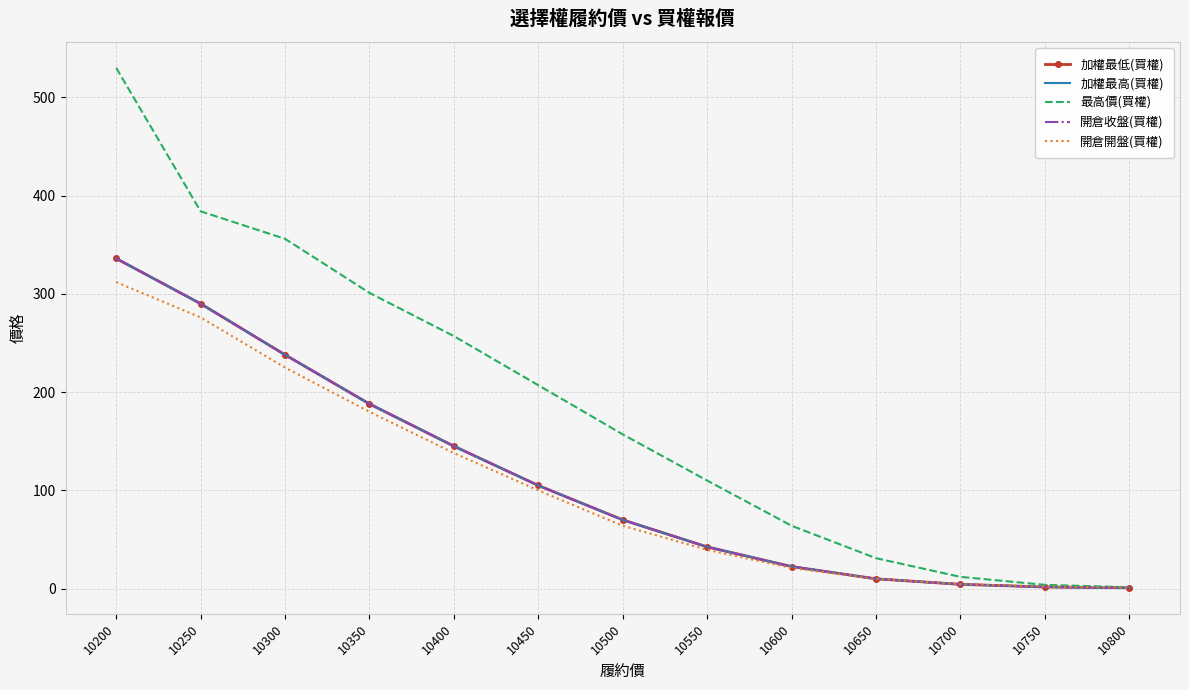

How many values in the 最高價(買權) series exceed 157?

6